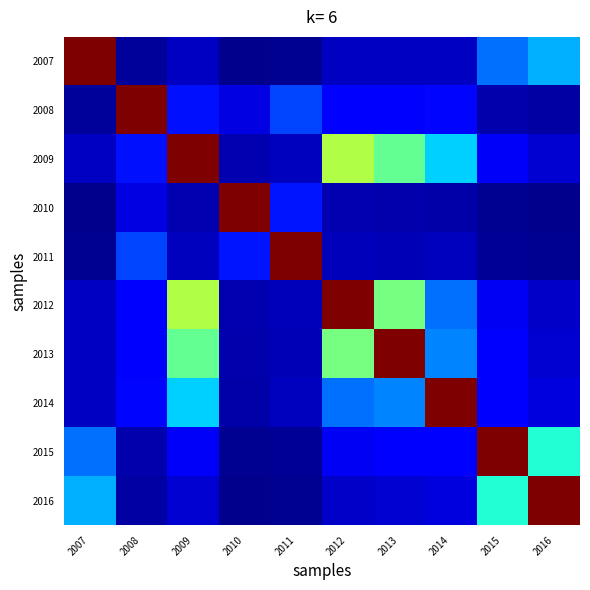

Reading right to left, transcribe all the data shown in this chart.

2007: 2016=0.3	2015=0.2	2014=0.1	2013=0.1	2012=0.1	2011=0.0	2010=0.0	2009=0.1	2008=0.0	2007=1.0
2008: 2016=0.0	2015=0.0	2014=0.1	2013=0.1	2012=0.1	2011=0.2	2010=0.1	2009=0.1	2008=1.0	2007=0.0
2009: 2016=0.1	2015=0.1	2014=0.3	2013=0.5	2012=0.6	2011=0.1	2010=0.0	2009=1.0	2008=0.1	2007=0.1
2010: 2016=0.0	2015=0.0	2014=0.0	2013=0.0	2012=0.0	2011=0.1	2010=1.0	2009=0.0	2008=0.1	2007=0.0
2011: 2016=0.0	2015=0.0	2014=0.1	2013=0.0	2012=0.1	2011=1.0	2010=0.1	2009=0.1	2008=0.2	2007=0.0
2012: 2016=0.1	2015=0.1	2014=0.2	2013=0.5	2012=1.0	2011=0.1	2010=0.0	2009=0.6	2008=0.1	2007=0.1
2013: 2016=0.1	2015=0.1	2014=0.3	2013=1.0	2012=0.5	2011=0.0	2010=0.0	2009=0.5	2008=0.1	2007=0.1
2014: 2016=0.1	2015=0.1	2014=1.0	2013=0.3	2012=0.2	2011=0.1	2010=0.0	2009=0.3	2008=0.1	2007=0.1
2015: 2016=0.4	2015=1.0	2014=0.1	2013=0.1	2012=0.1	2011=0.0	2010=0.0	2009=0.1	2008=0.0	2007=0.2
2016: 2016=1.0	2015=0.4	2014=0.1	2013=0.1	2012=0.1	2011=0.0	2010=0.0	2009=0.1	2008=0.0	2007=0.3